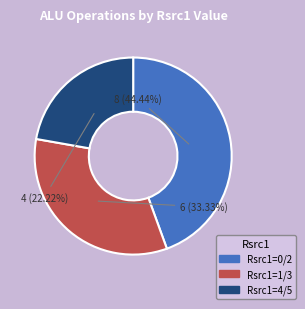

Does any single category account for the majority?

No